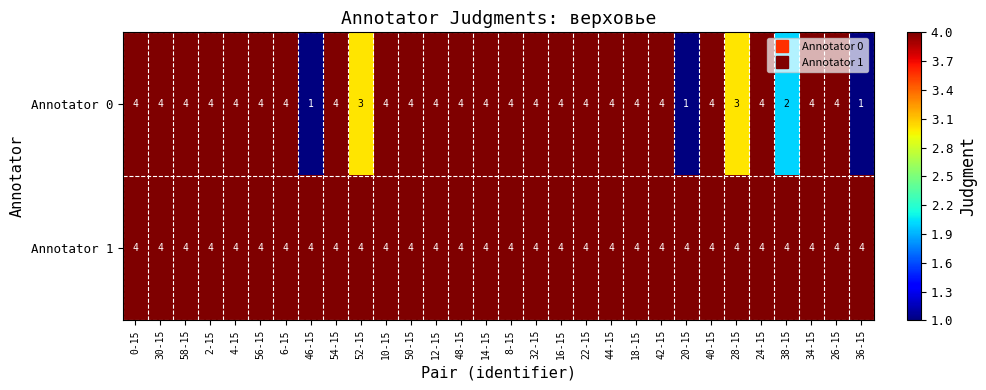

Rank the series by their average value, from highest to lowest.

Annotator 1, Annotator 0